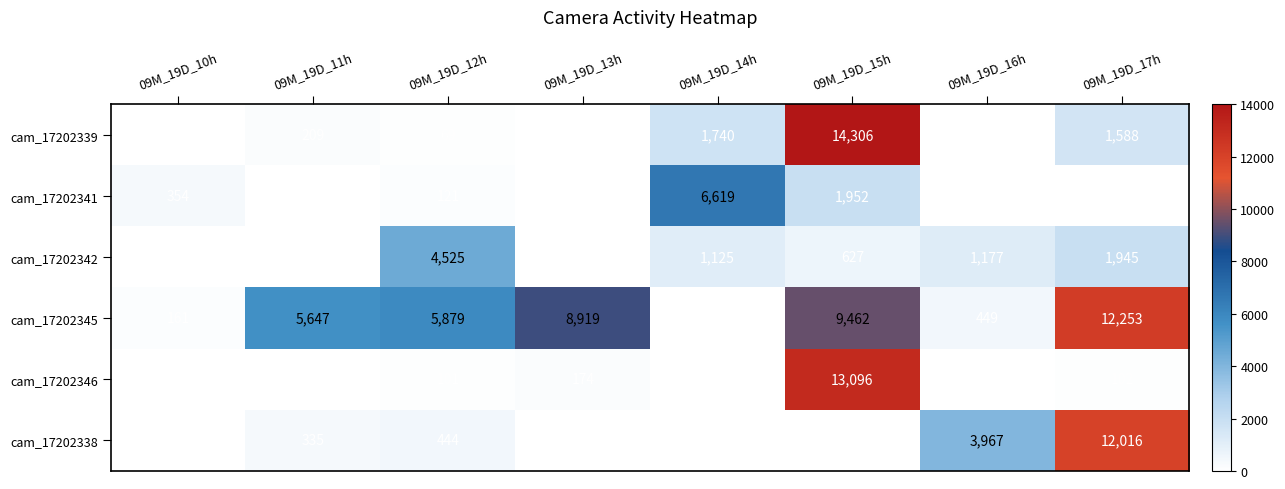

Rank the series by their maximum value, from highest to lowest.

cam_17202339, cam_17202346, cam_17202345, cam_17202338, cam_17202341, cam_17202342